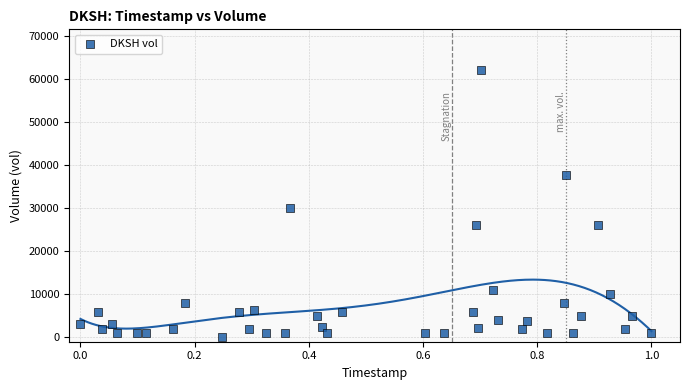

What Y value in the scatter plot is closest to 31150?

30000